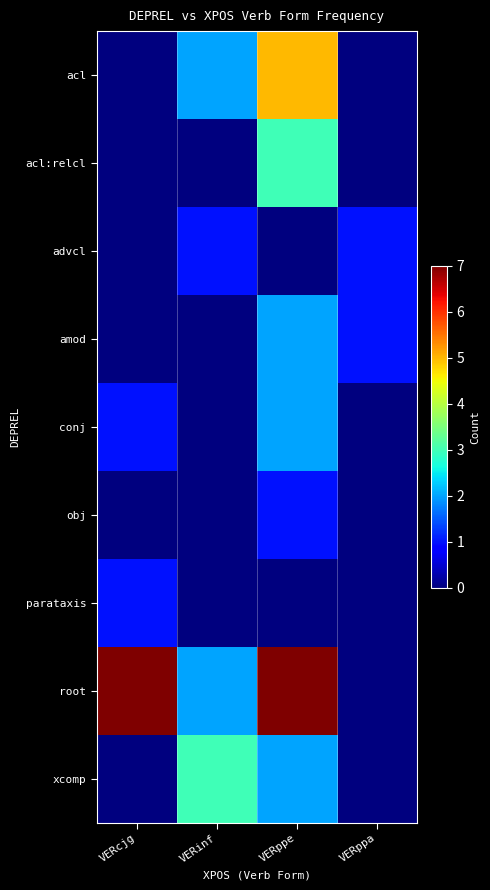

Between VERppe and VERcjg, which is larger?

VERppe